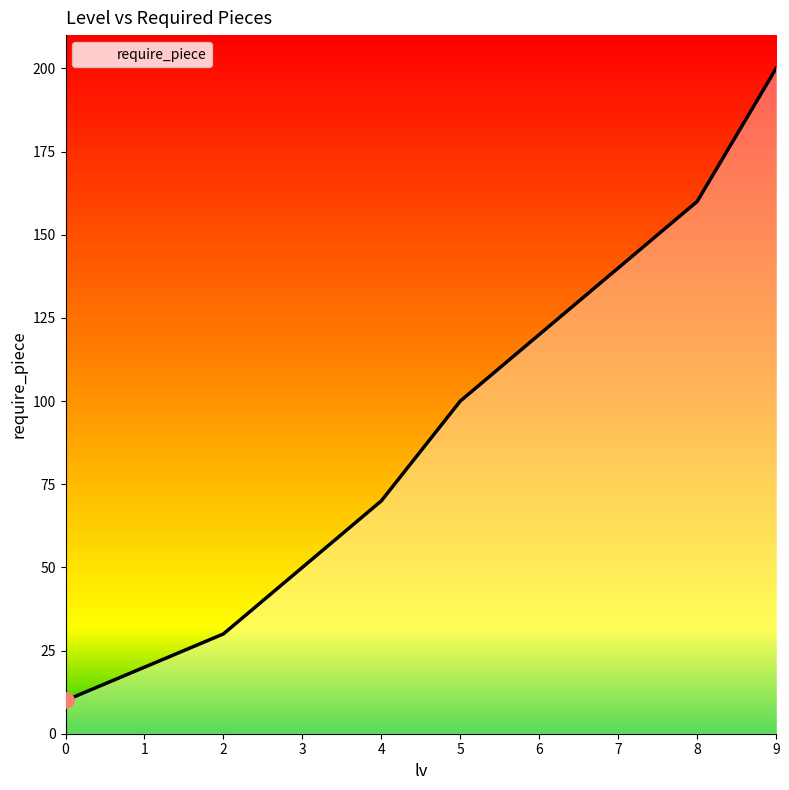

What is the change in value from 0 to 3?

+40